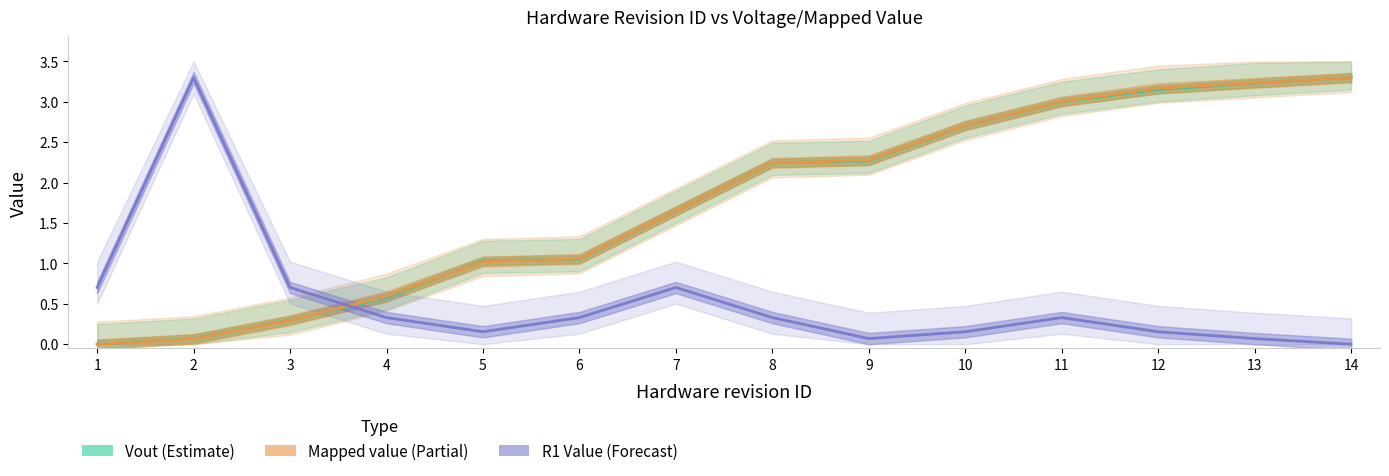

Which category has the lowest value across all series?

1